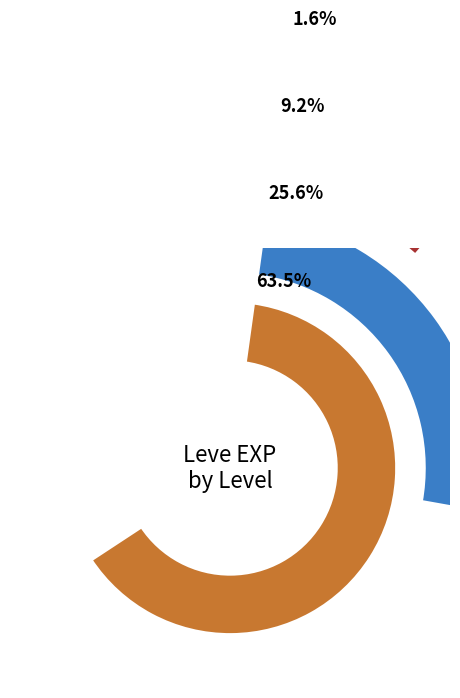

Count the number of slices in the pie.

4